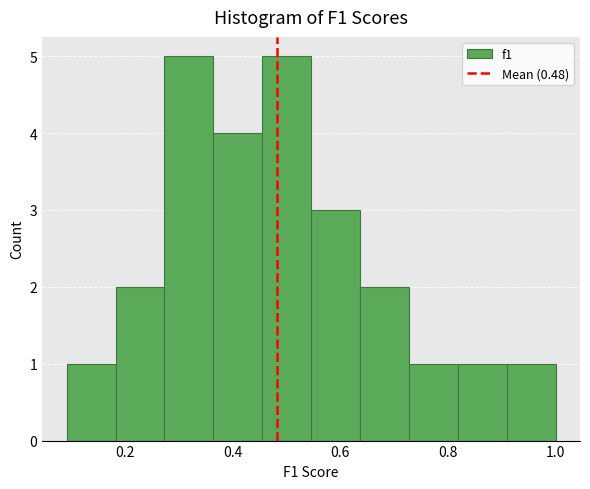

Reading left to right, transcribe this chart: for each bar, give the range it covers on the x-axis and its height. Neither the bar edges nor the heights are printed on the chart, so give them approximately, as read against the axes.

0.10 to 0.18: 1
0.18 to 0.28: 2
0.28 to 0.36: 5
0.36 to 0.46: 4
0.46 to 0.54: 5
0.54 to 0.64: 3
0.64 to 0.72: 2
0.72 to 0.82: 1
0.82 to 0.90: 1
0.90 to 1.00: 1